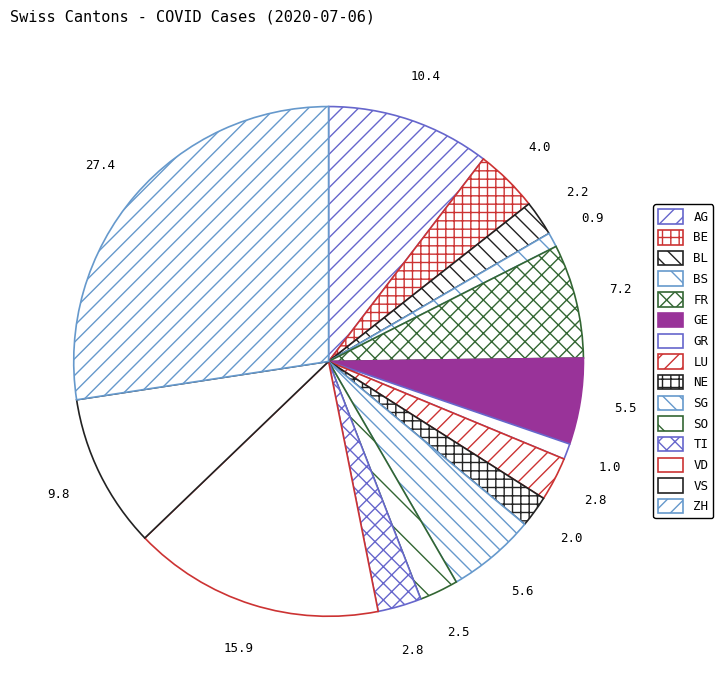

Does GE represent more than half of the total?

No